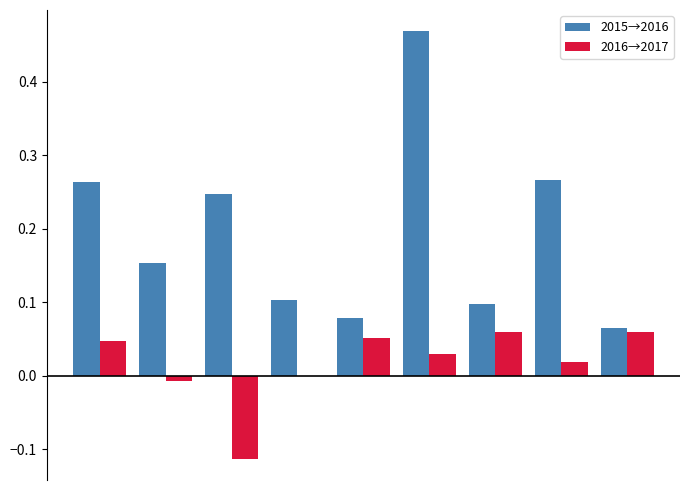

What is the sum of all 2015→2016 values?

1.7